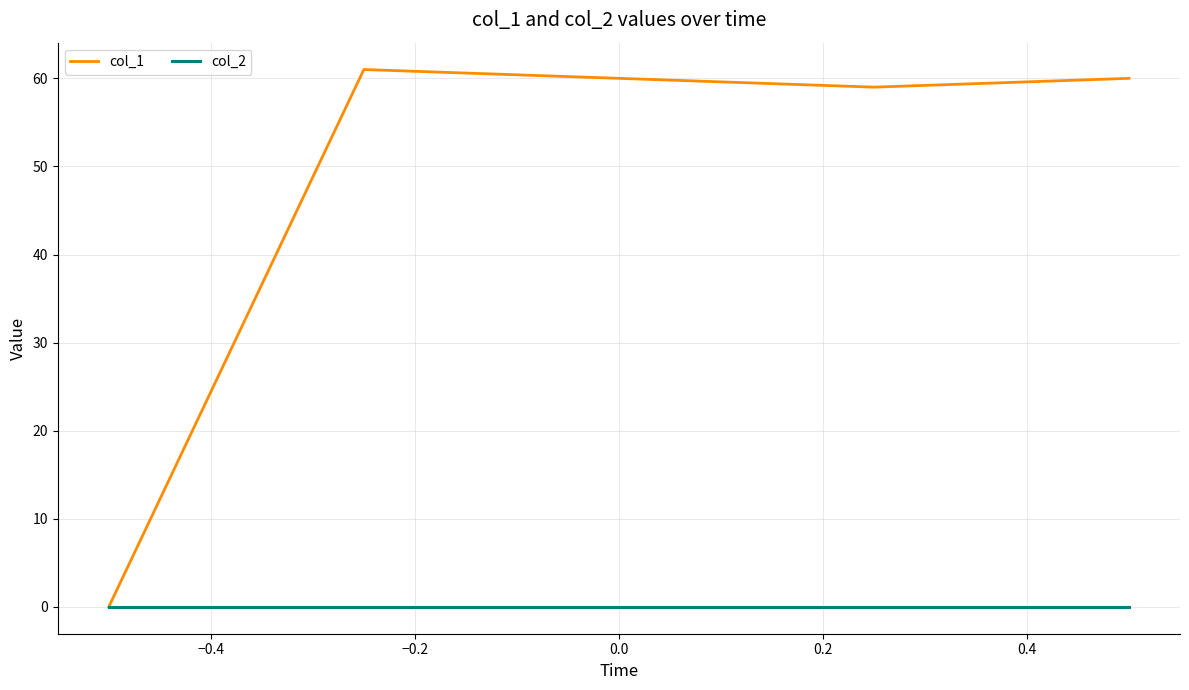

What is the maximum value shown in the chart?

61